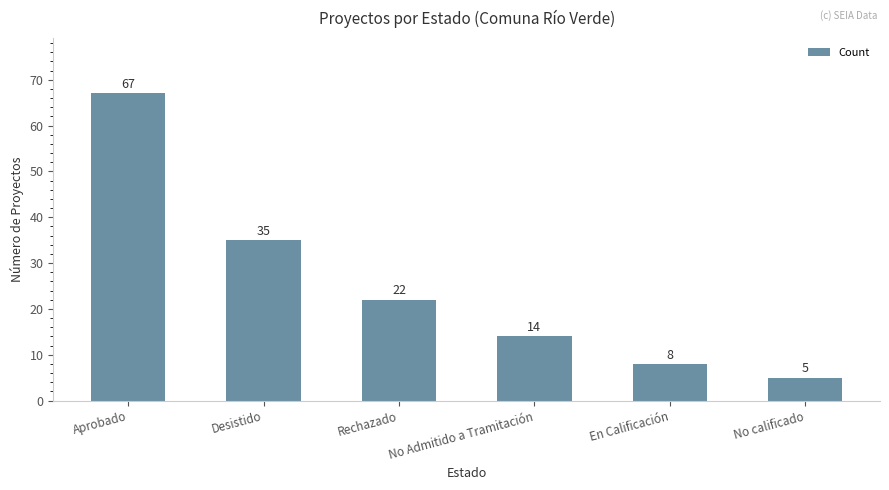

What position from the left is No Admitido a Tramitación?

4